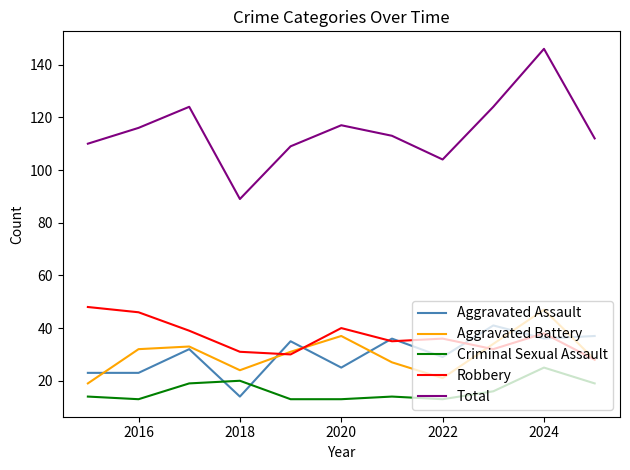

How many series are shown in this chart?

5